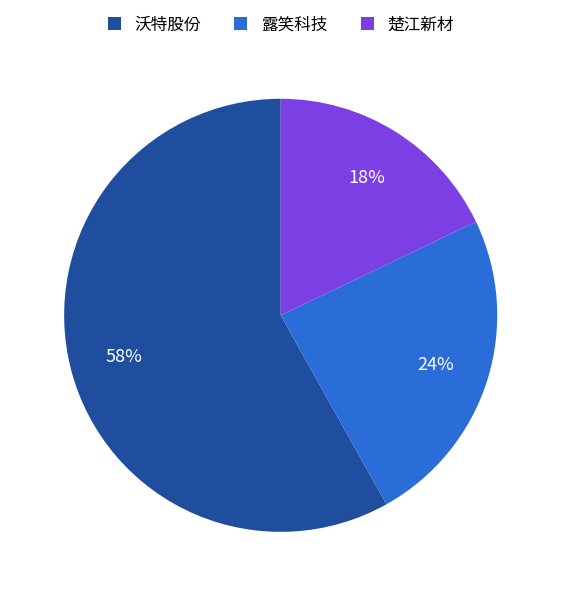

Which slice represents more than half of the pie?

沃特股份